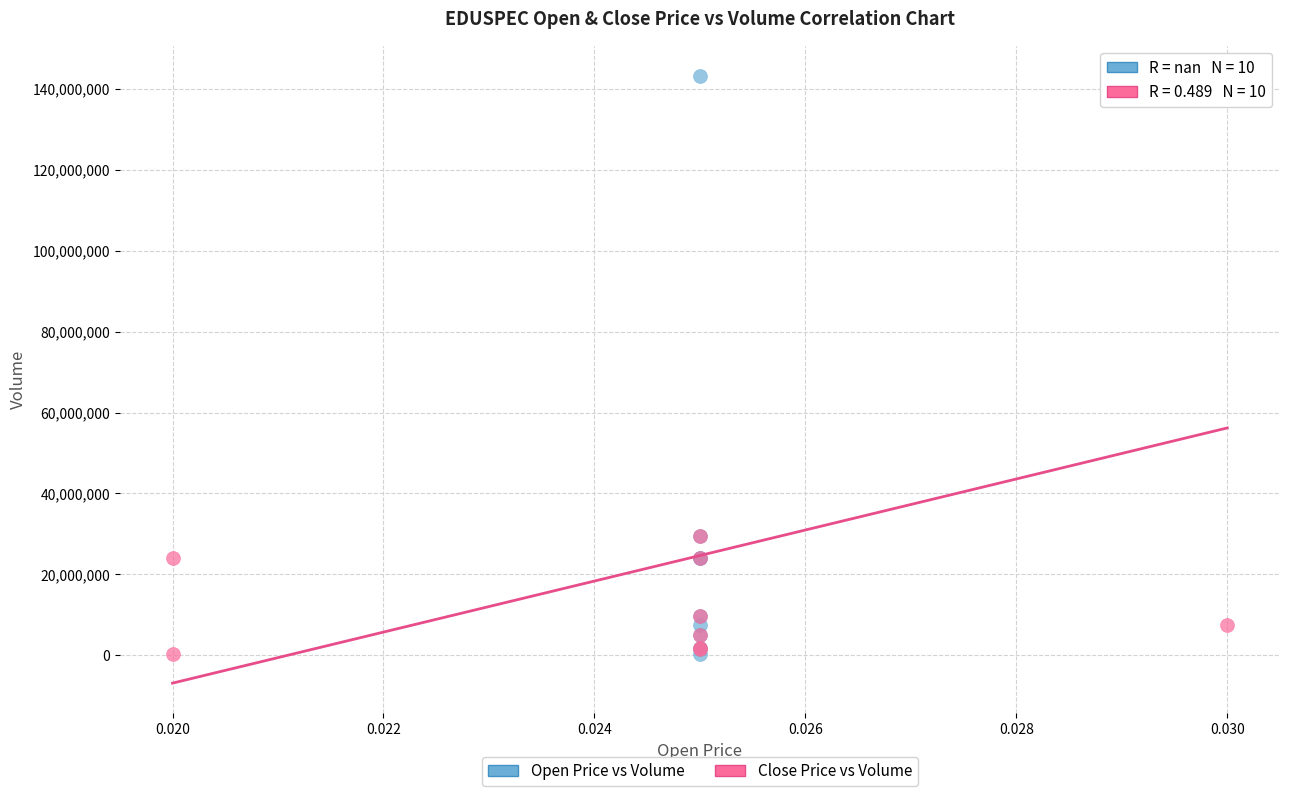

What are all the series names shown in the legend?

Open Price vs Volume, Close Price vs Volume